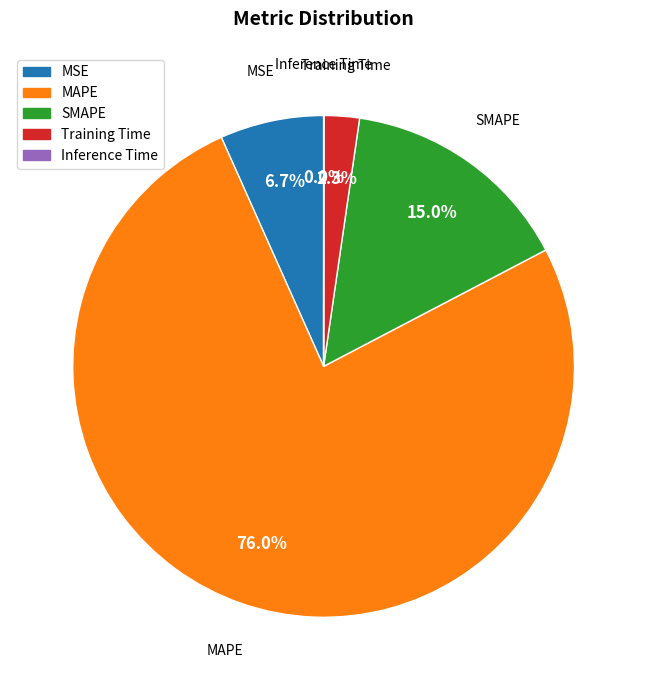

To the nearest percent, what portion does MAPE represent?

76%